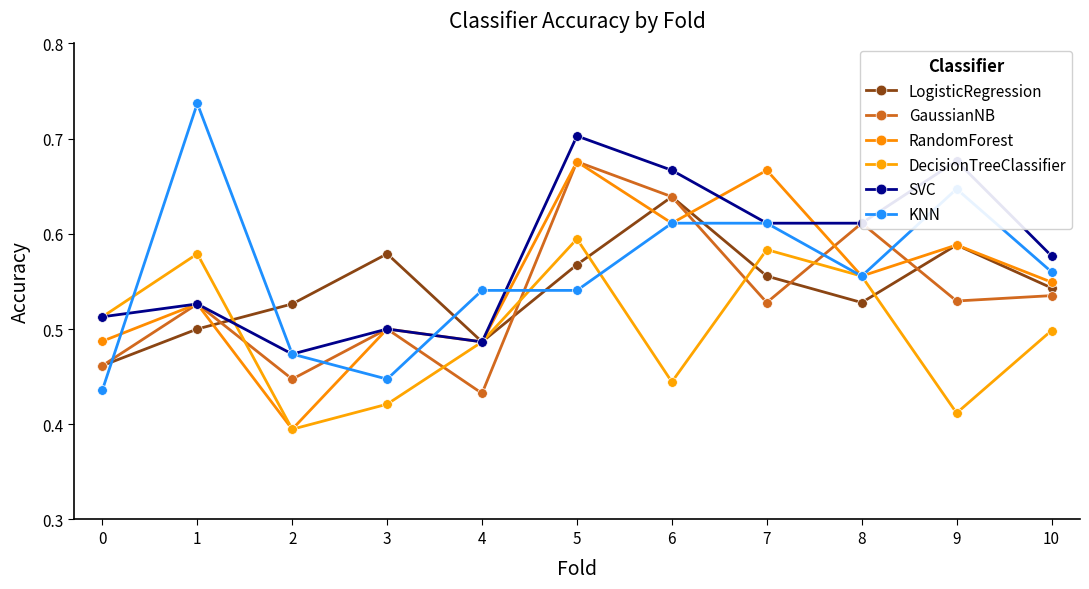

Reading left to right, transcribe all the data shown in this chart.

LogisticRegression: 0.5	0.5	0.5	0.6	0.5	0.6	0.6	0.6	0.5	0.6	0.5
GaussianNB: 0.5	0.5	0.4	0.5	0.4	0.7	0.6	0.5	0.6	0.5	0.5
RandomForest: 0.5	0.5	0.4	0.5	0.5	0.7	0.6	0.7	0.6	0.6	0.5
DecisionTreeClassifier: 0.5	0.6	0.4	0.4	0.5	0.6	0.4	0.6	0.6	0.4	0.5
SVC: 0.5	0.5	0.5	0.5	0.5	0.7	0.7	0.6	0.6	0.7	0.6
KNN: 0.4	0.7	0.5	0.4	0.5	0.5	0.6	0.6	0.6	0.6	0.6